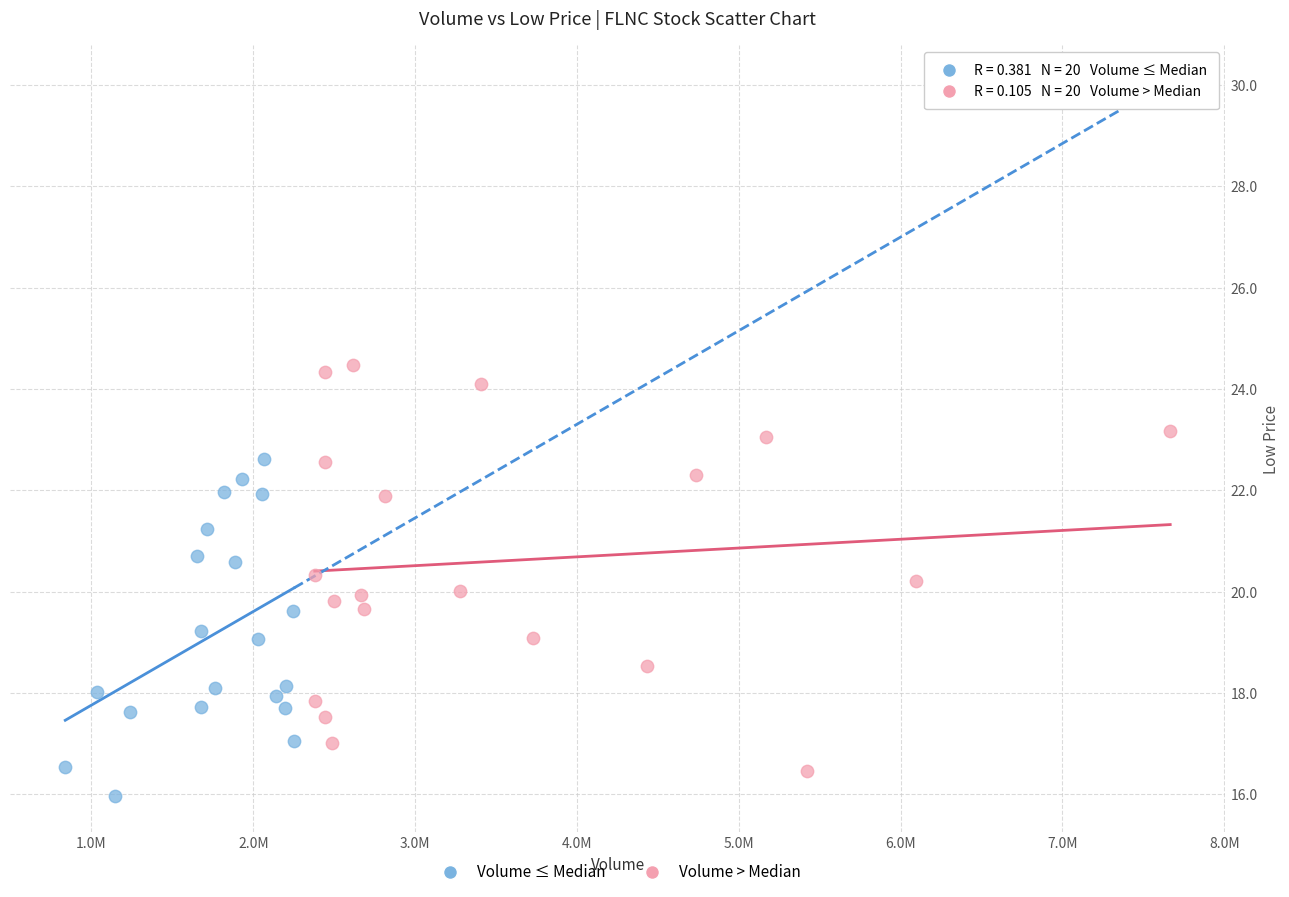

Which series has the widest spread of Y values?

Volume > Median